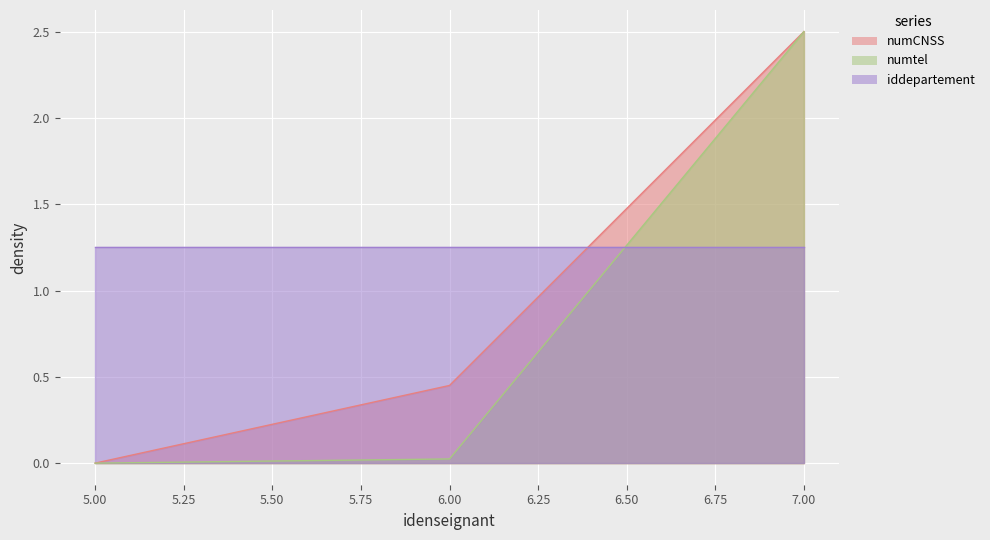

At which label does numCNSS reach its minimum?

5